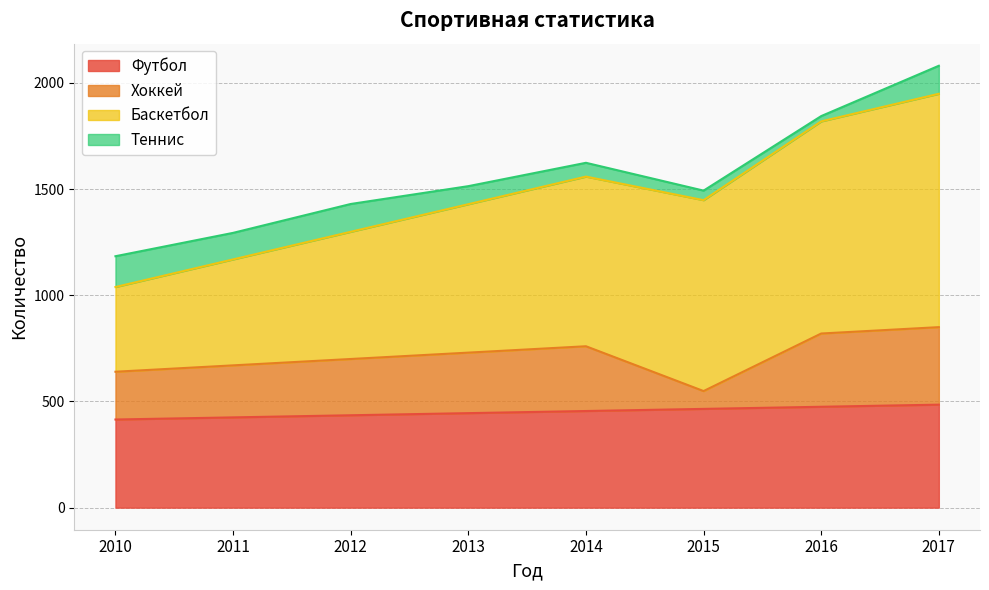

Is it true that Теннис equals 85 at 2013?

True